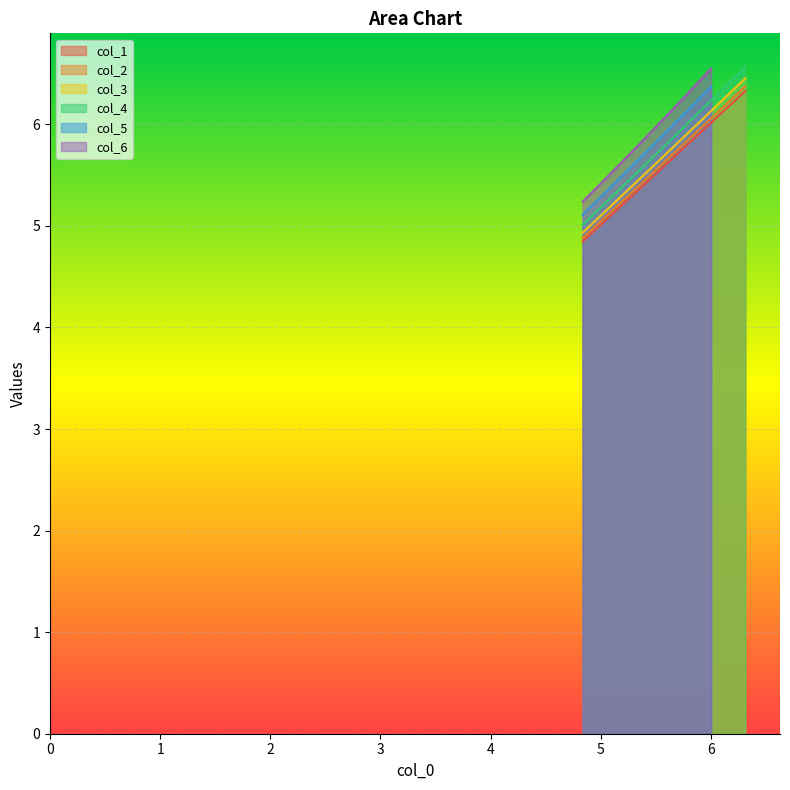

True or false: col_3 and col_4 cross at least once.

False